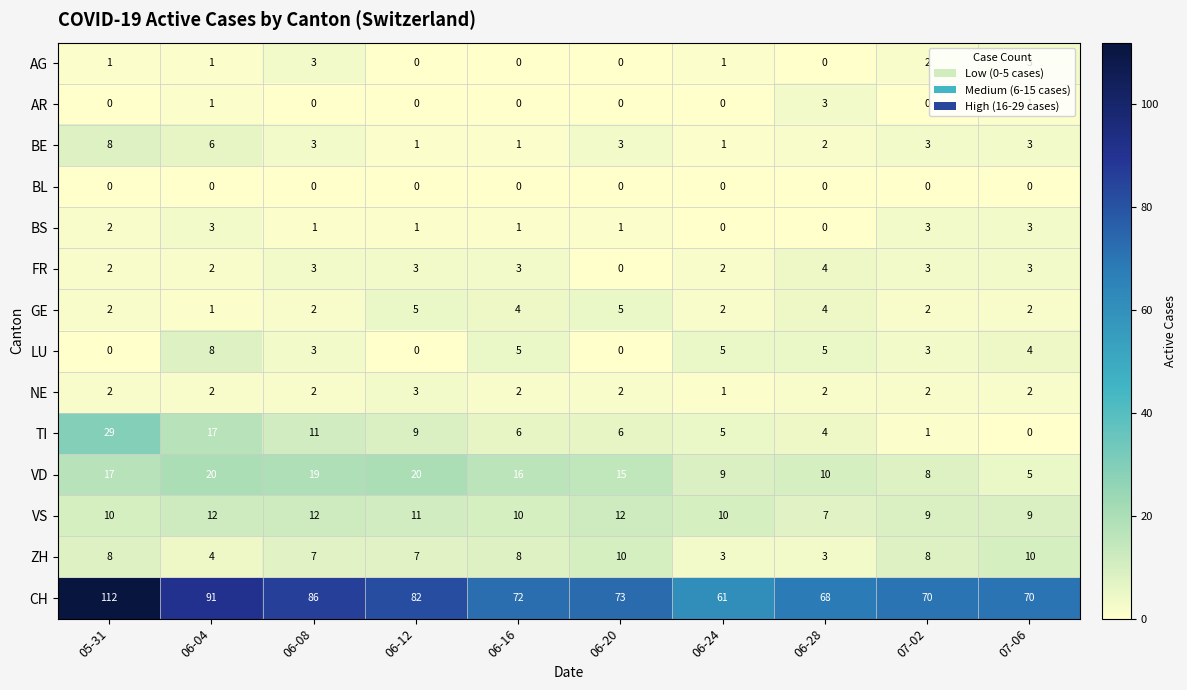

What is the sum of the NE values at 06-08 and 06-12?

5